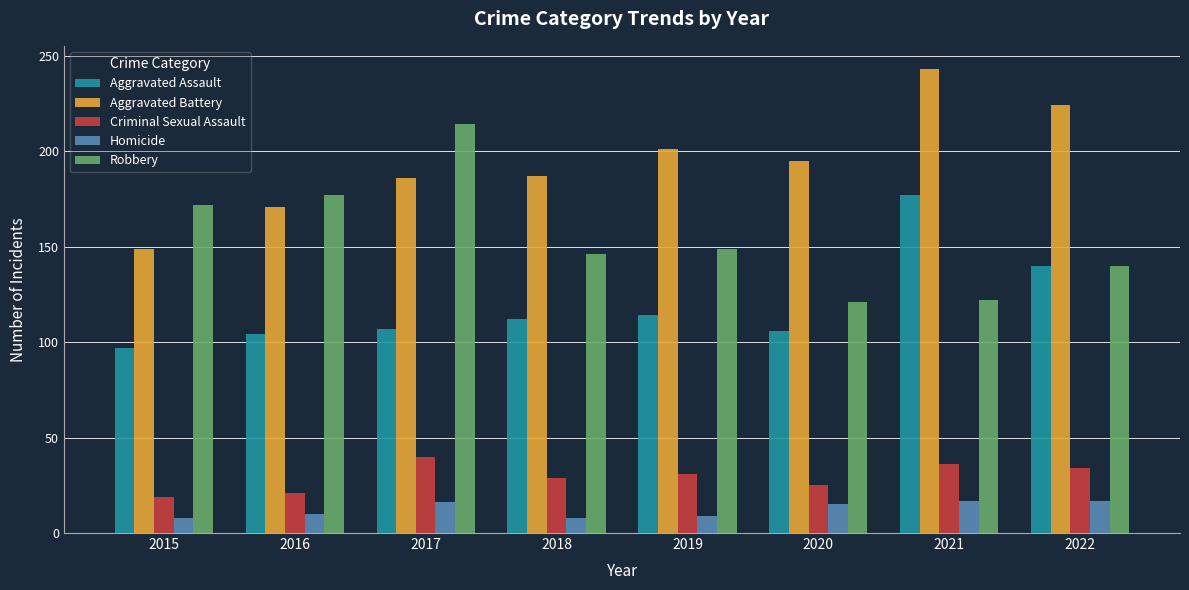

What is the value of the Criminal Sexual Assault bar at the 6th from the left?

25